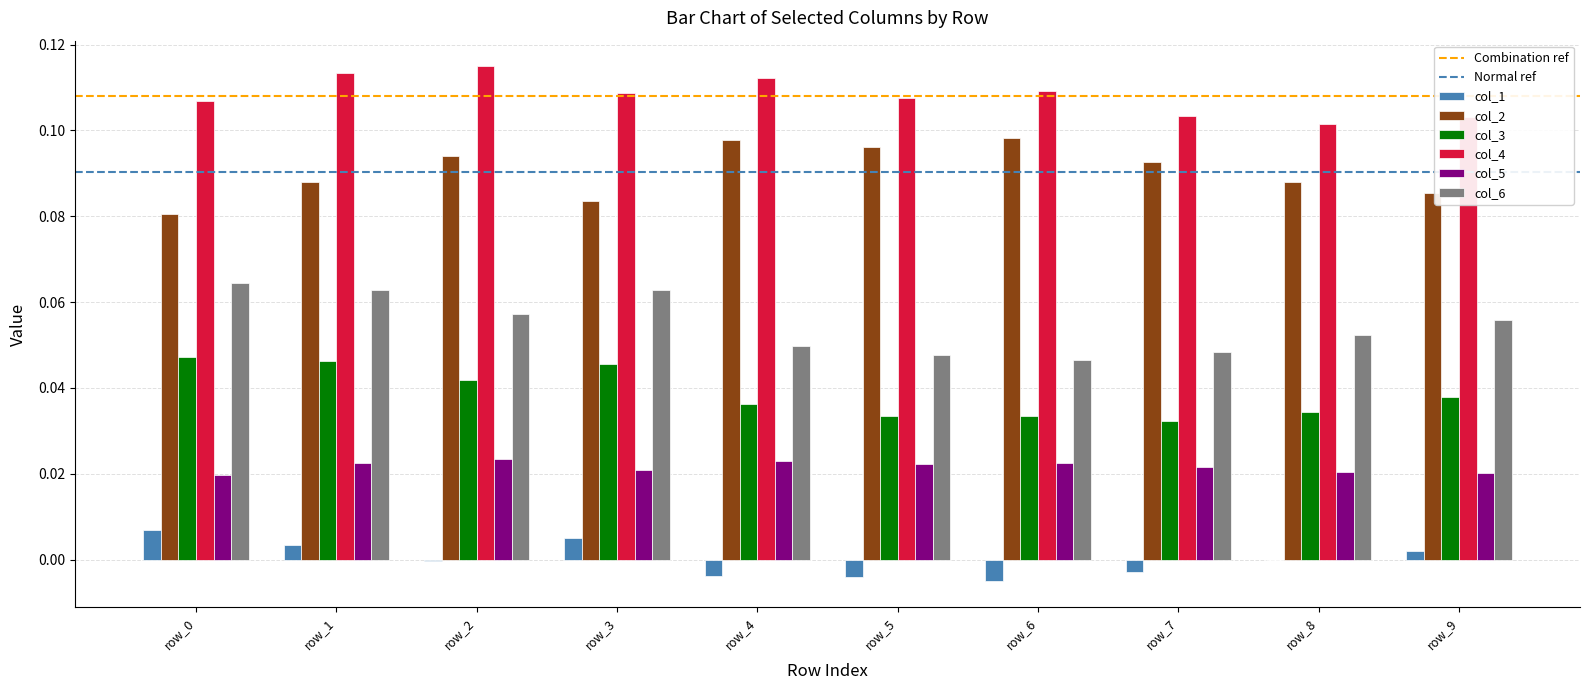

Is the value of col_2 at row_6 greater than the value of col_5 at row_4?

Yes